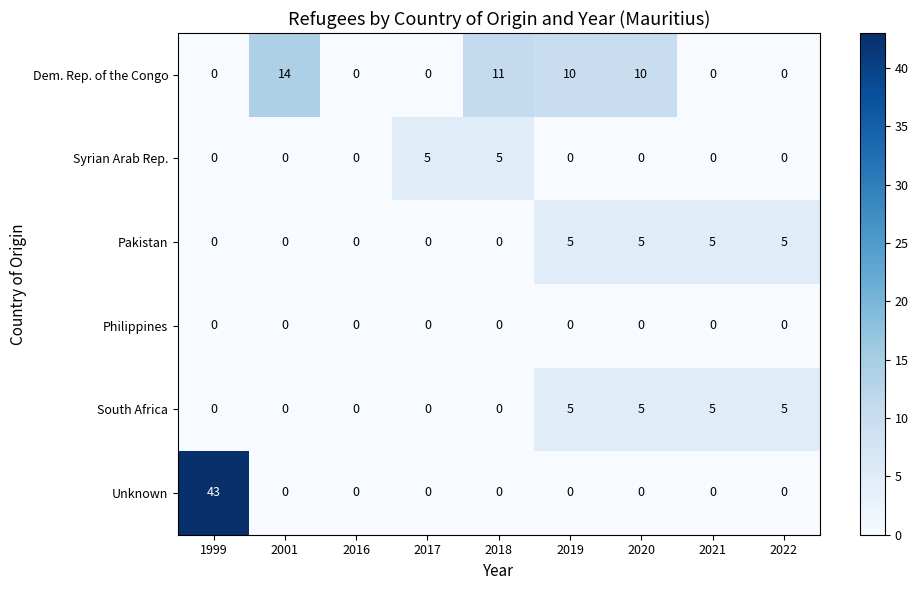

What is the spread (max minus min) of values at 2022?

5